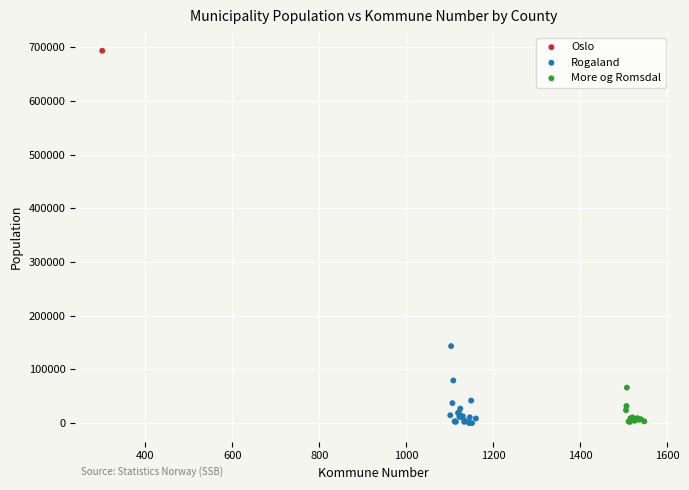

What are all the series names shown in the legend?

Oslo, Rogaland, More og Romsdal